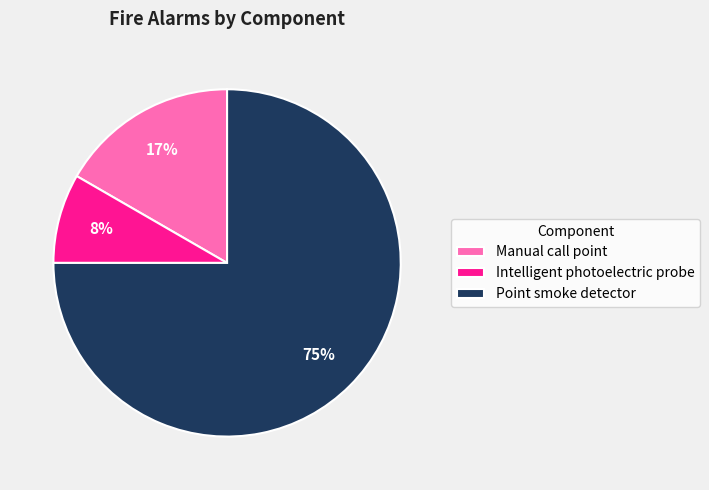

What is the majority slice?

Point smoke detector